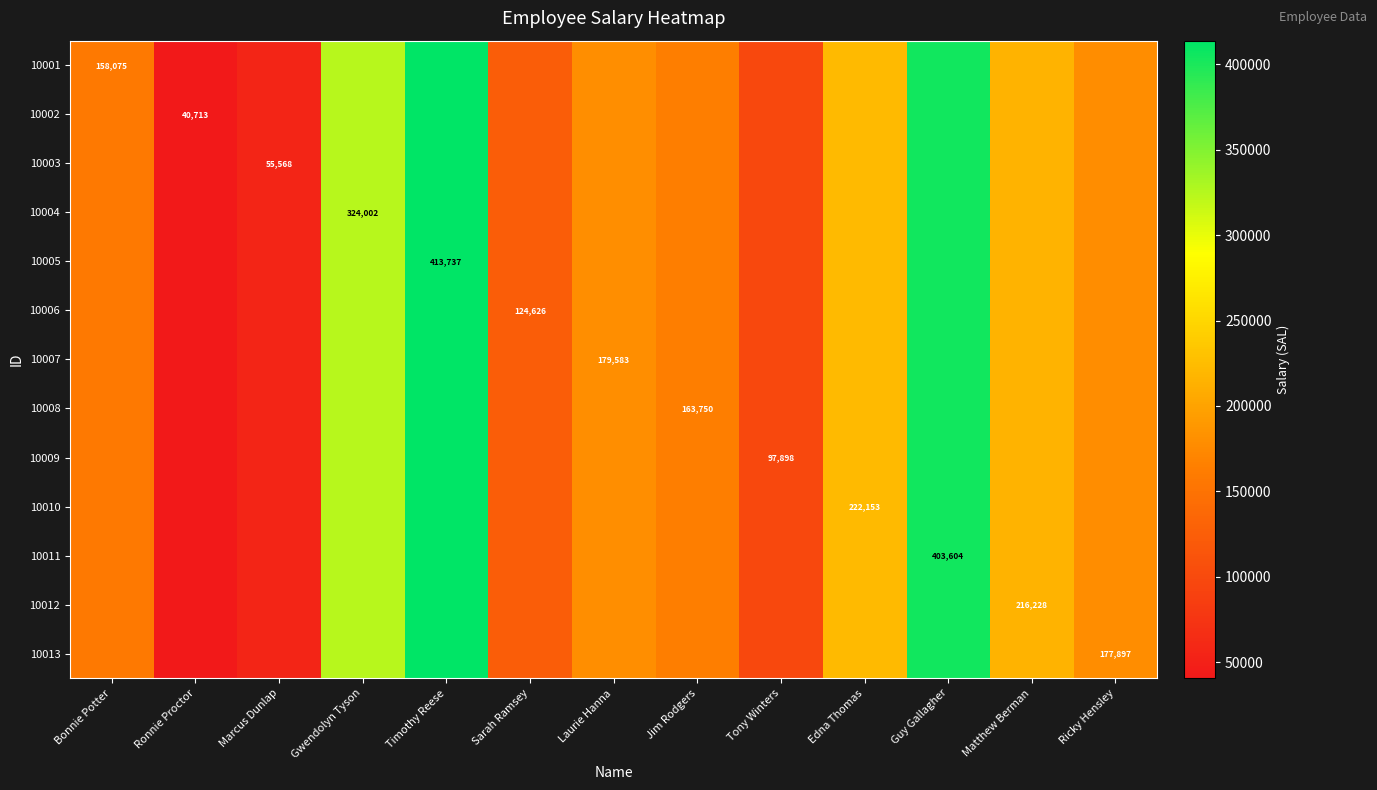

The value of 10005 at Timothy Reese is 161338. True or false?

False